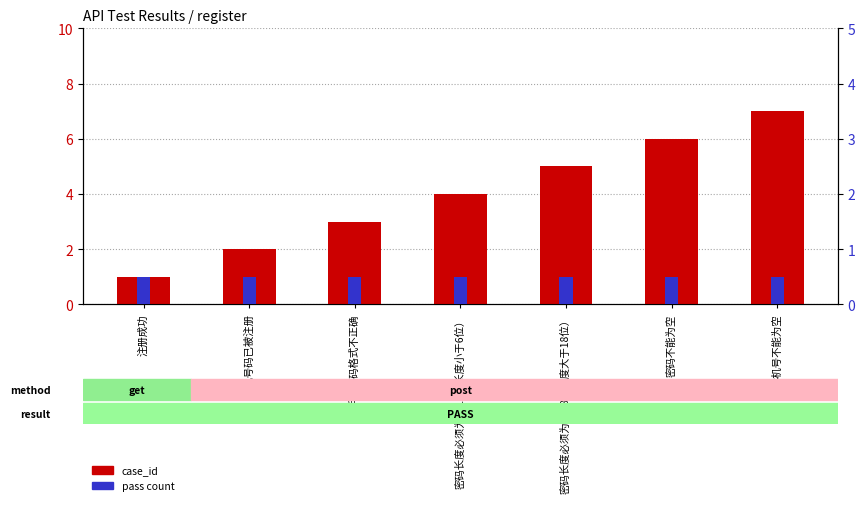

Reading left to right, what are all the values shown in this chart?

case_id: 注册成功=1.0	手机号码已被注册=2.0	手机号码格式不正确=3.0	密码长度必须为6~18（长度小于6位）=4.0	密码长度必须为6~18（长度大于18位）=5.0	密码不能为空=6.0	手机号不能为空=7.0
pass count: 注册成功=0.5	手机号码已被注册=0.5	手机号码格式不正确=0.5	密码长度必须为6~18（长度小于6位）=0.5	密码长度必须为6~18（长度大于18位）=0.5	密码不能为空=0.5	手机号不能为空=0.5